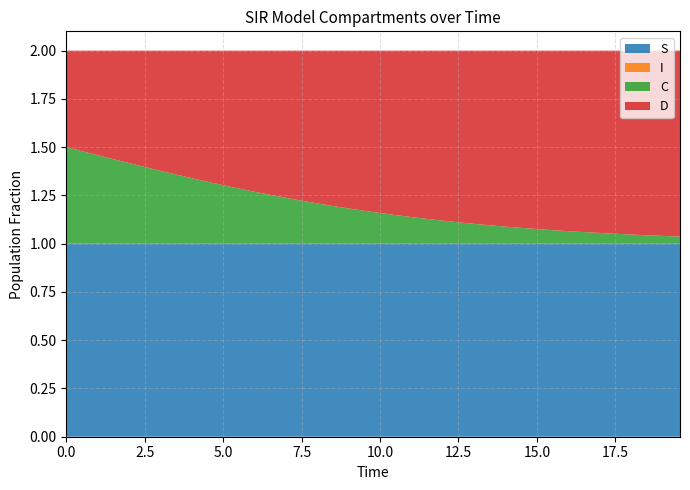

Reading left to right, extract all data points from this chart.

S: 1.0	1.0	1.0	1.0	1.0	1.0	1.0	1.0	1.0	1.0	1.0	1.0	1.0	1.0	1.0	1.0	1.0	1.0	1.0	1.0	1.0	1.0	1.0	1.0	1.0	1.0	1.0	1.0	1.0	1.0	1.0	1.0	1.0	1.0	1.0	1.0	1.0	1.0	1.0	1.0
I: 0.0	0.0	0.0	0.0	0.0	0.0	0.0	0.0	0.0	0.0	0.0	0.0	0.0	0.0	0.0	0.0	0.0	0.0	0.0	0.0	0.0	0.0	0.0	0.0	0.0	0.0	0.0	0.0	0.0	0.0	0.0	0.0	0.0	0.0	0.0	0.0	0.0	0.0	0.0	0.0
C: 0.5	0.5	0.5	0.4	0.4	0.4	0.4	0.4	0.3	0.3	0.3	0.3	0.3	0.3	0.2	0.2	0.2	0.2	0.2	0.2	0.2	0.1	0.1	0.1	0.1	0.1	0.1	0.1	0.1	0.1	0.1	0.1	0.1	0.1	0.1	0.1	0.0	0.0	0.0	0.0
D: 0.5	0.5	0.5	0.6	0.6	0.6	0.6	0.6	0.7	0.7	0.7	0.7	0.7	0.7	0.8	0.8	0.8	0.8	0.8	0.8	0.8	0.9	0.9	0.9	0.9	0.9	0.9	0.9	0.9	0.9	0.9	0.9	0.9	0.9	0.9	0.9	1.0	1.0	1.0	1.0